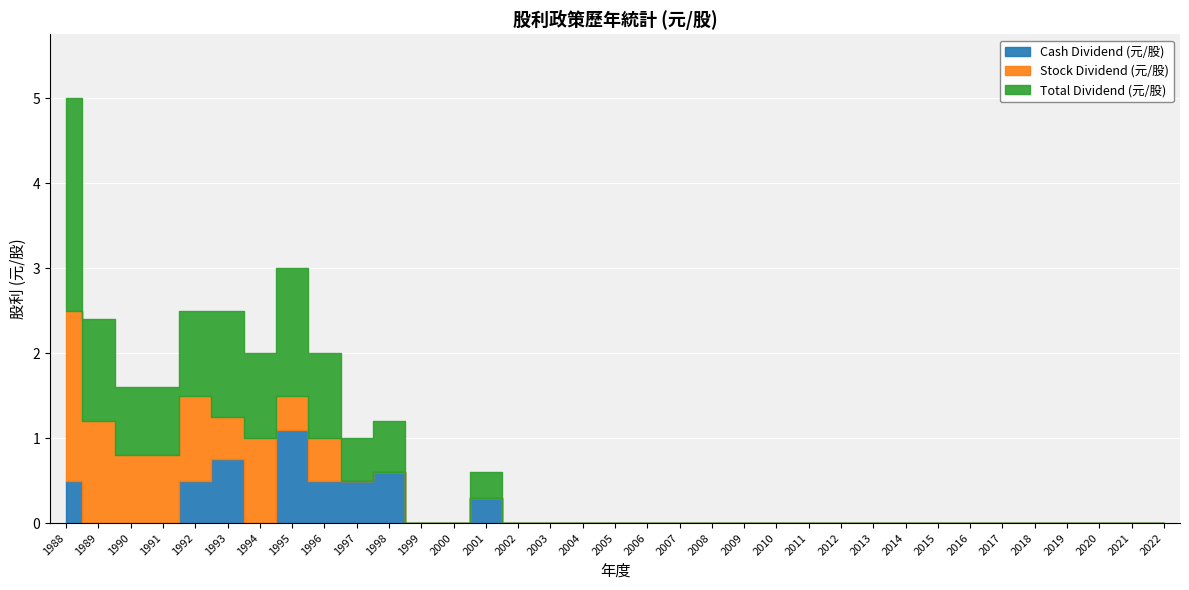

Is it true that Cash Dividend (元/股) equals 0.8 at 2010?

False